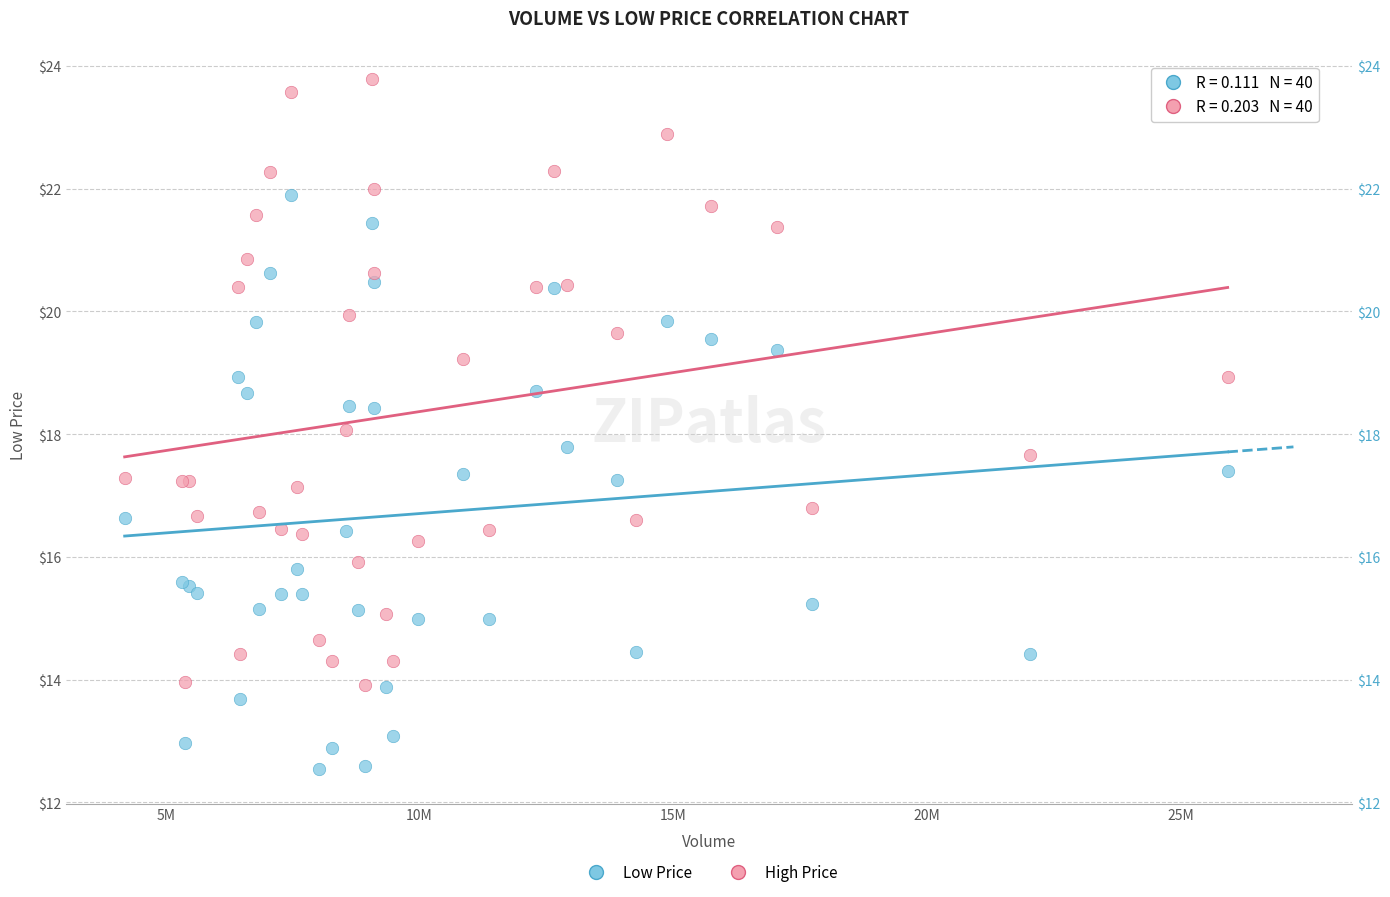

Which series reaches the minimum Y coordinate?

Low Price